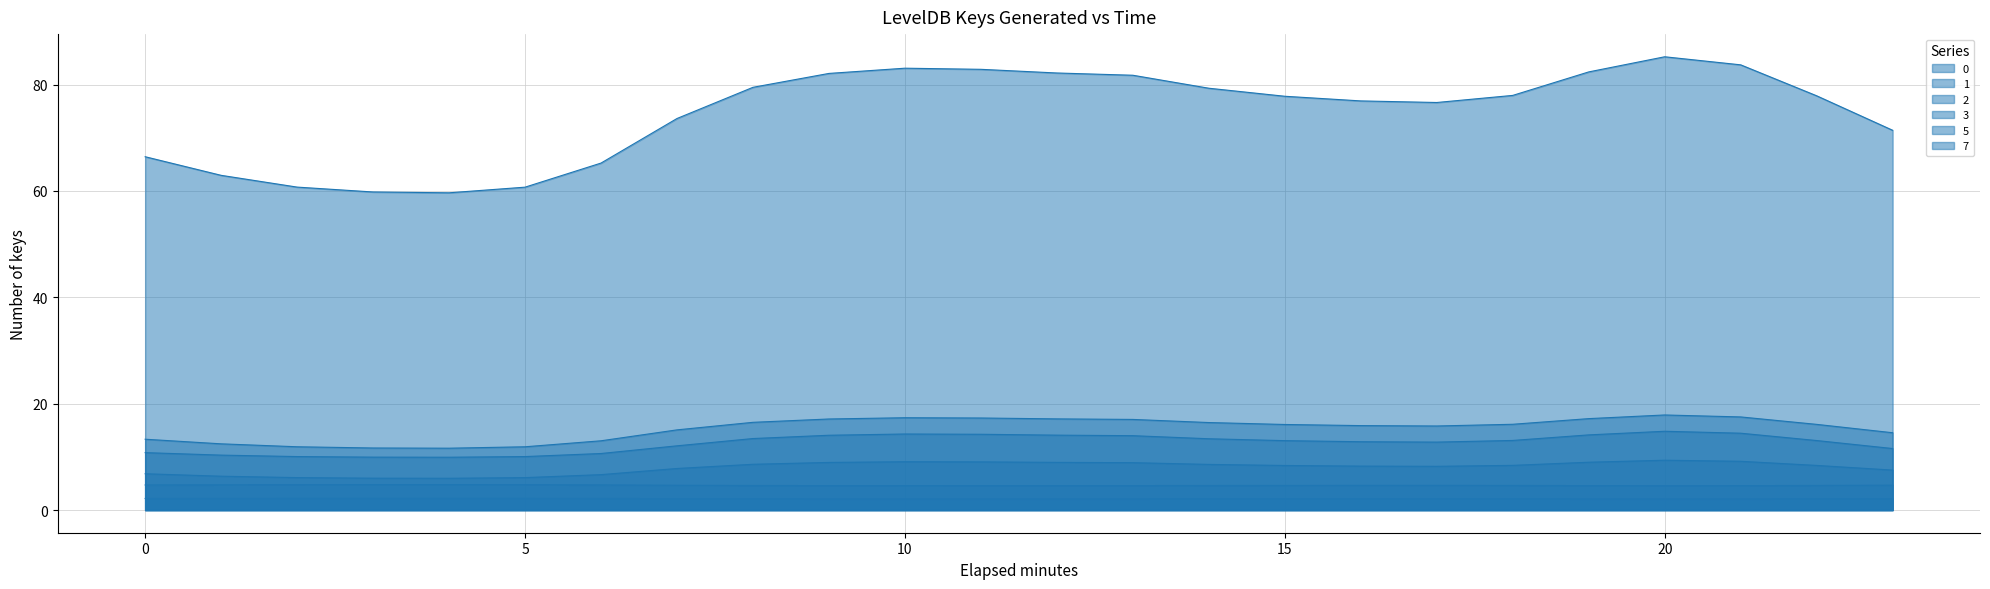

At which category is the sum across all series the highest?

20